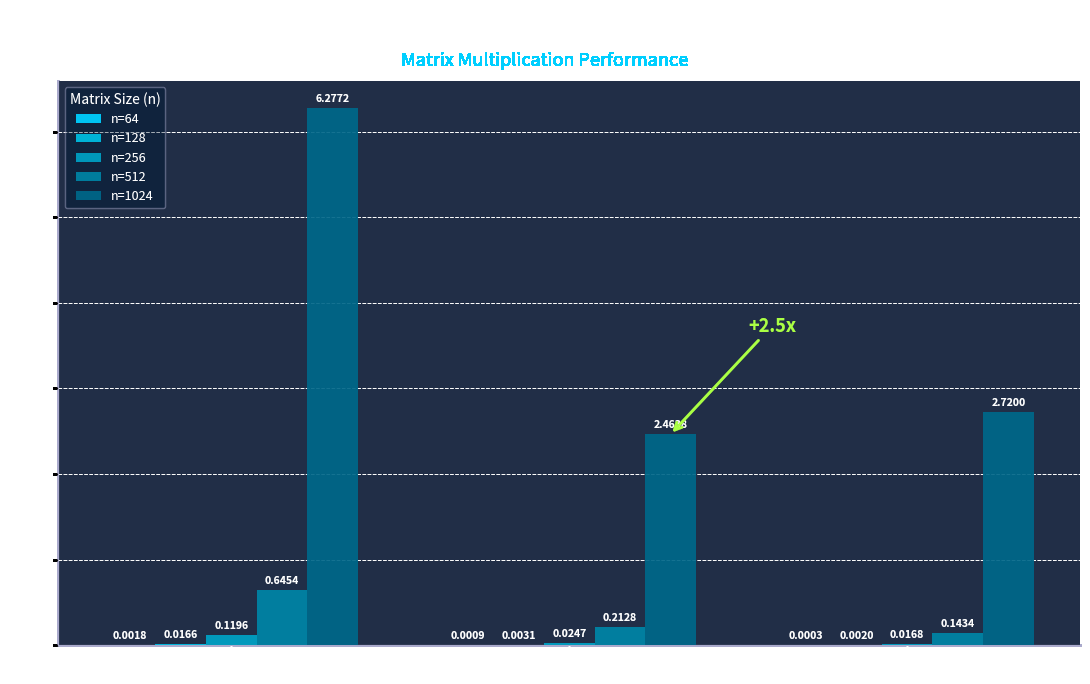

What is the difference between the maximum and minimum values in the n=1024 series?

3.8